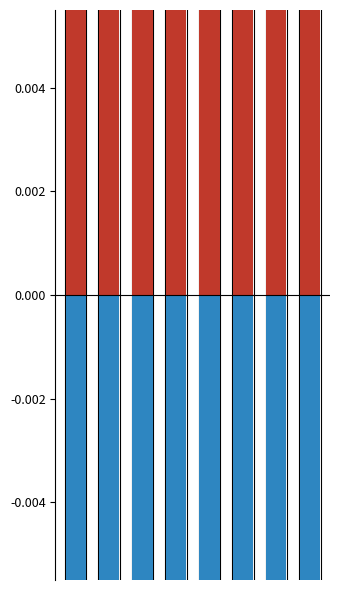

What is the sum of all Seine + Gillnet Catch values?

9.5